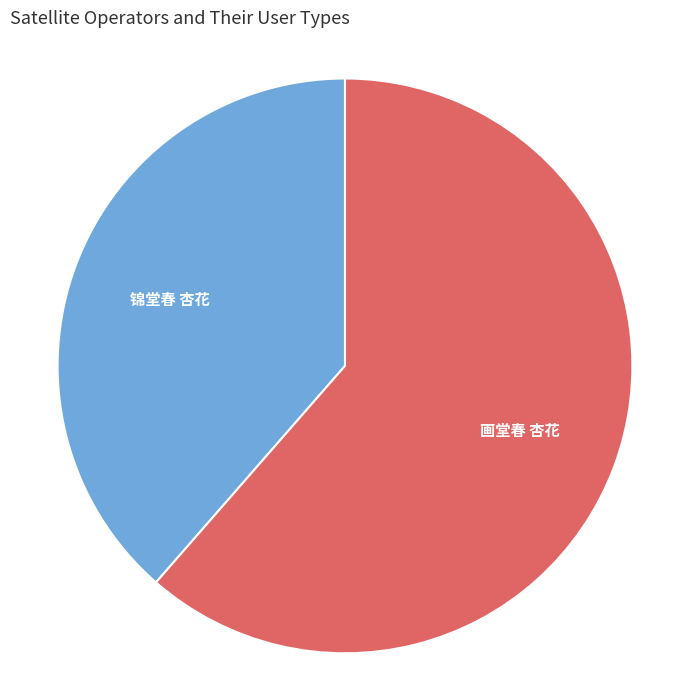

Which category has the smallest portion of the pie?

锦堂春 杏花